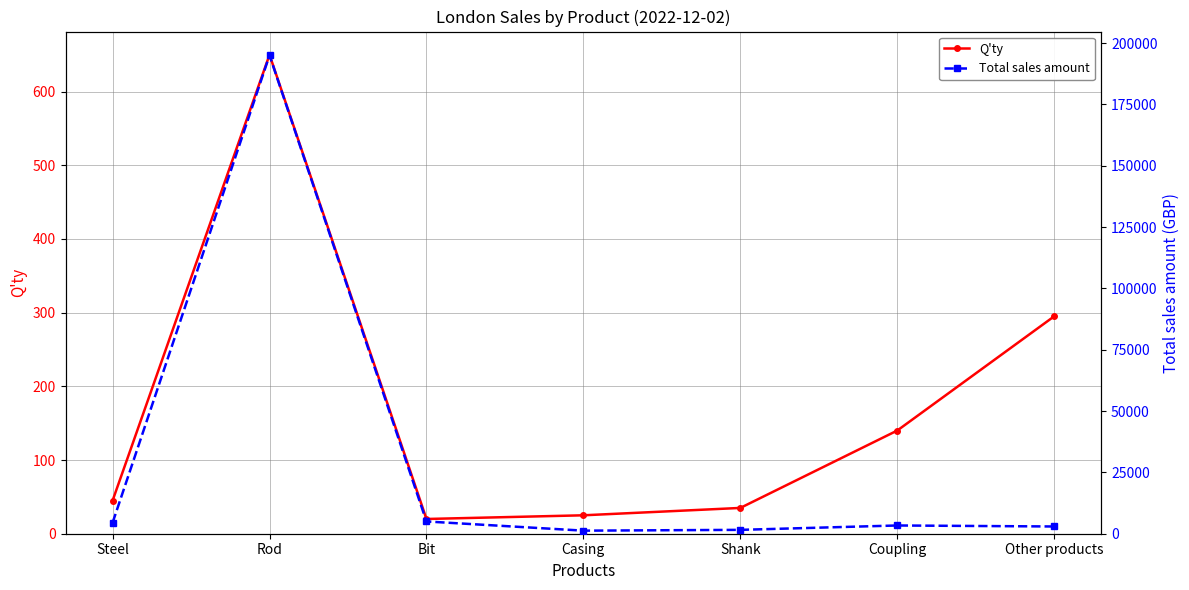

Which category has the highest value across all series?

Rod